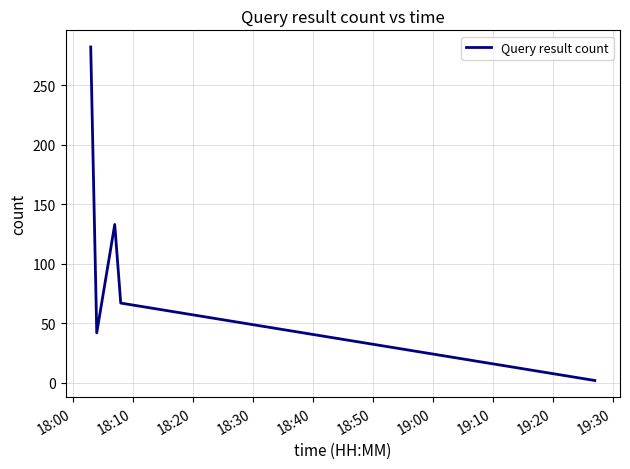

What is the sum of all values?

526